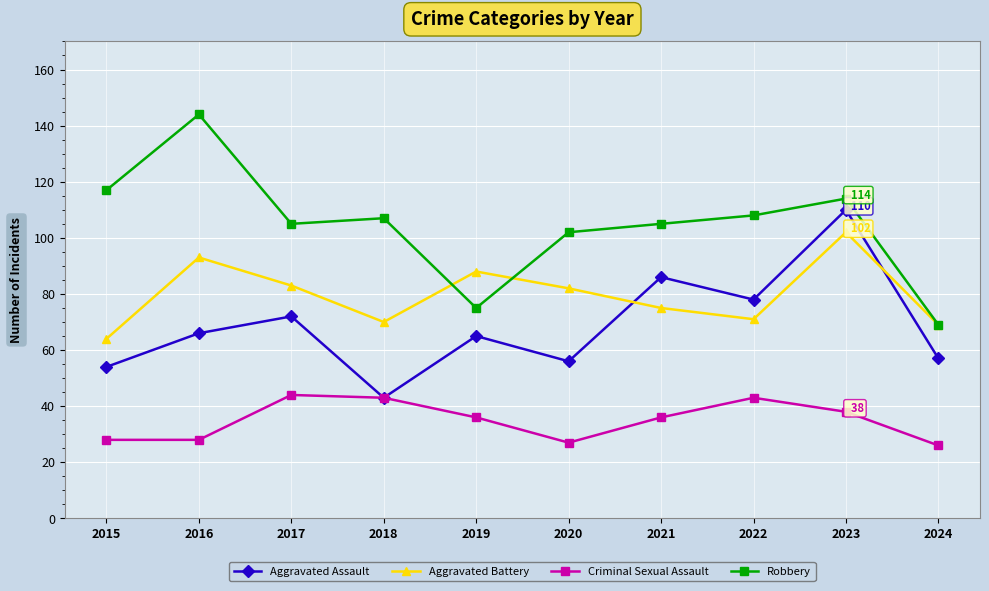

How many data points does each series have?

10